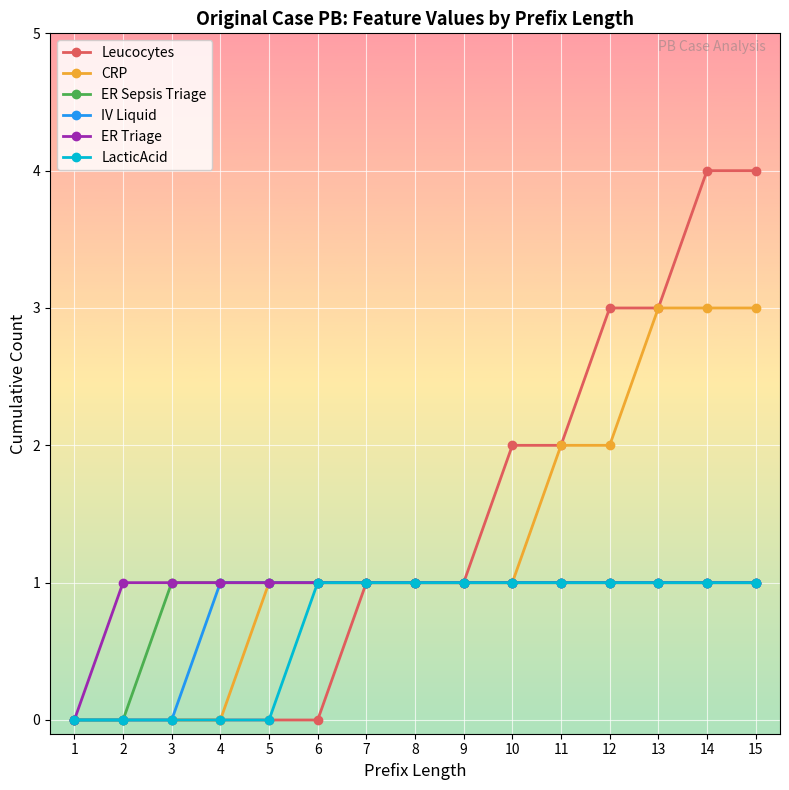

The value of Leucocytes at 1 is 0. True or false?

True